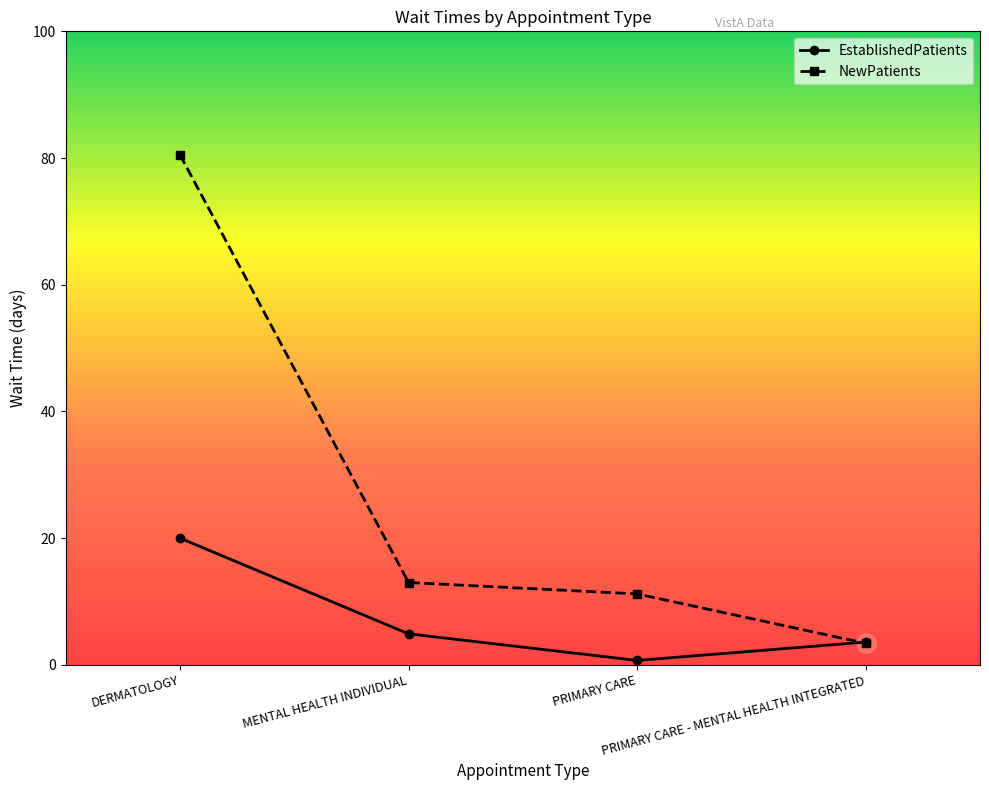

How many data points in NewPatients are less than 13?

2